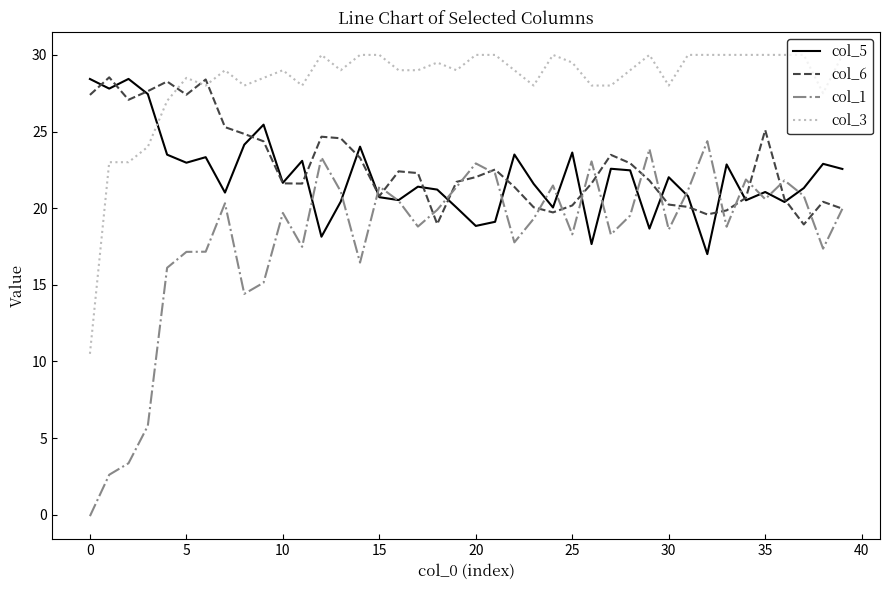

Which series has the largest range (max minus min)?

col_1